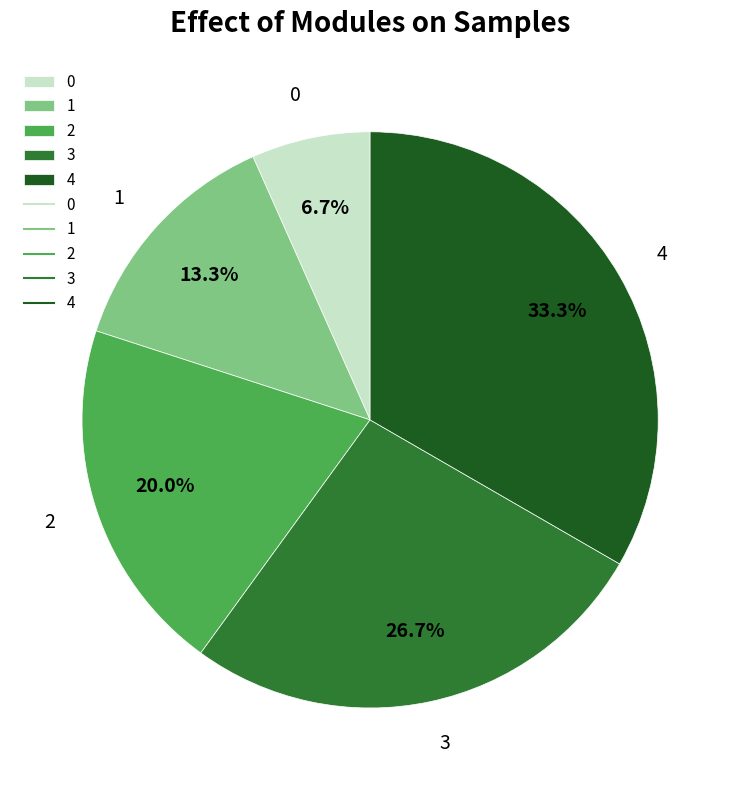

Is the sum of 2 and 4 greater than half?

Yes